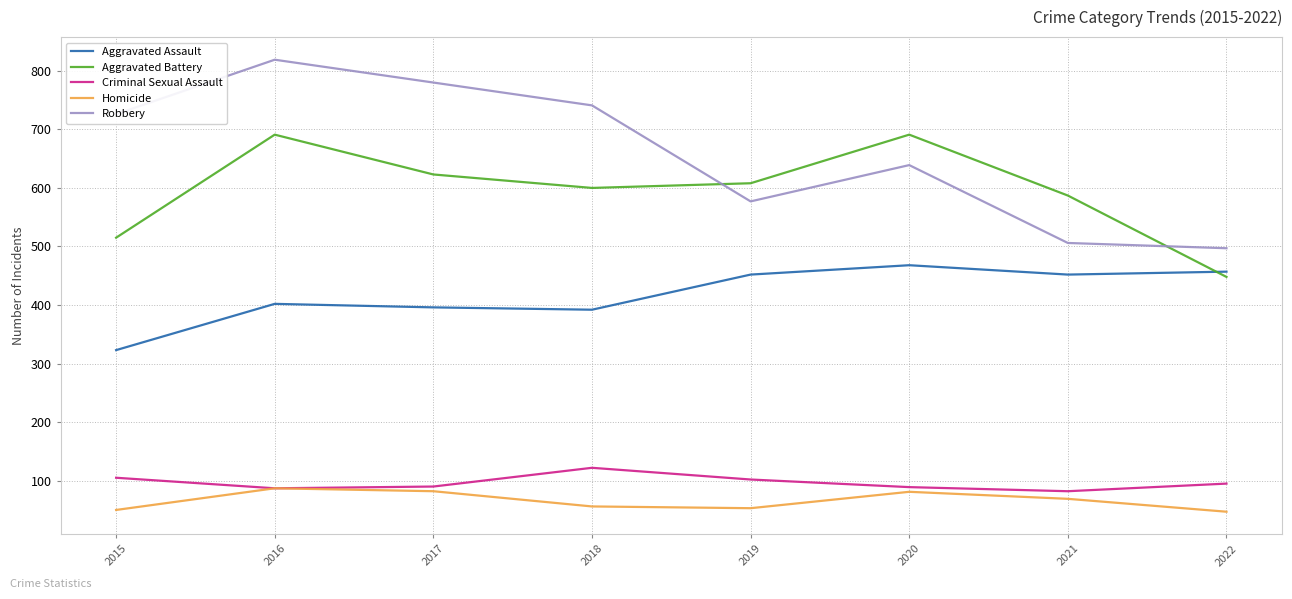

True or false: Homicide has more than 0 interior local peaks.

True